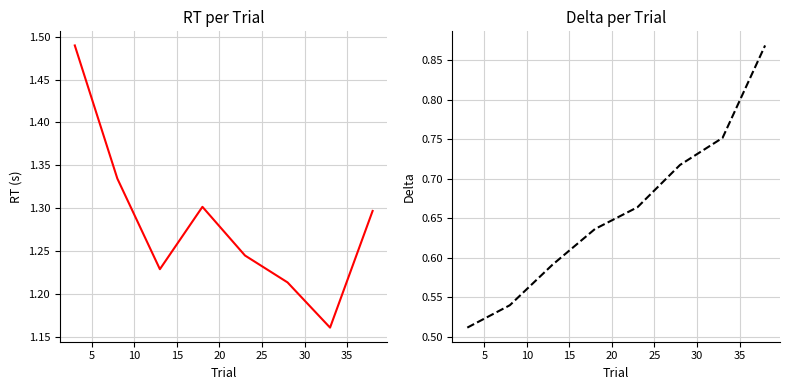

At how many categories does at least one series exceed 1?

8